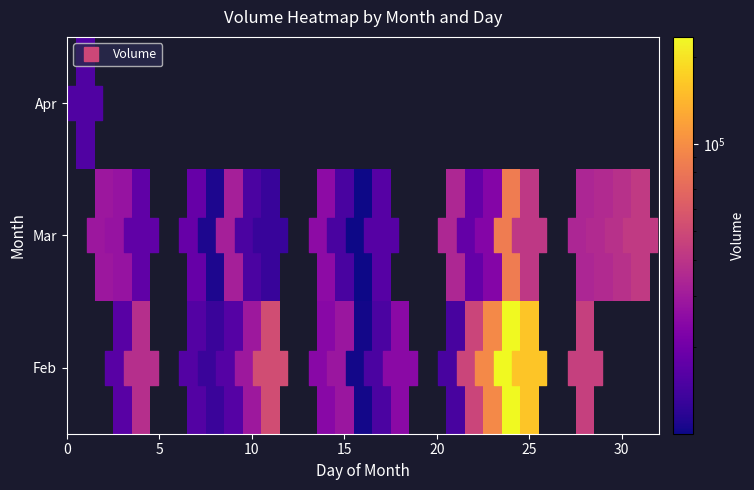

Rank the categories by value from highest to lowest.

2_24, 2_25, 2_23, 3_24, 2_11, 2_22, 2_28, 3_31, 3_25, 3_30, 2_4, 3_29, 3_21, 3_28, 3_9, 2_10, 3_2, 2_15, 3_3, 3_14, 2_18, 2_14, 3_23, 3_7, 3_22, 3_4, 2_3, 3_17, 2_9, 2_7, 4_1, 2_17, 3_10, 3_15, 2_21, 2_8, 3_11, 3_8, 2_16, 3_16